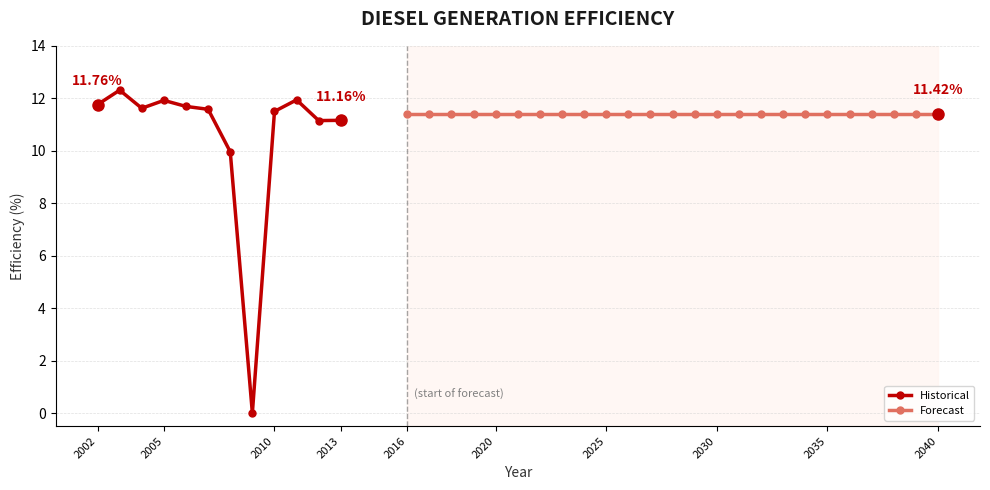

Reading left to right, transcribe all the data shown in this chart.

2002=11.8	2003=12.3	2004=11.6	2005=11.9	2006=11.7	2007=11.6	2008=10.0	2009=0.0	2010=11.5	2011=11.9	2012=11.2	2013=11.2	2016=11.4	2017=11.4	2018=11.4	2019=11.4	2020=11.4	2021=11.4	2022=11.4	2023=11.4	2024=11.4	2025=11.4	2026=11.4	2027=11.4	2028=11.4	2029=11.4	2030=11.4	2031=11.4	2032=11.4	2033=11.4	2034=11.4	2035=11.4	2036=11.4	2037=11.4	2038=11.4	2039=11.4	2040=11.4